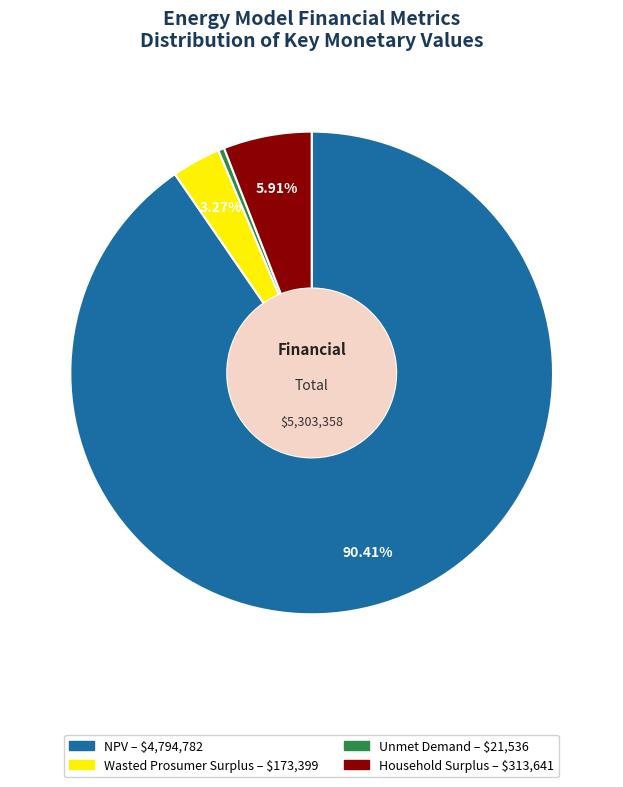

To the nearest percent, what percentage of the pie is NPV?

90%